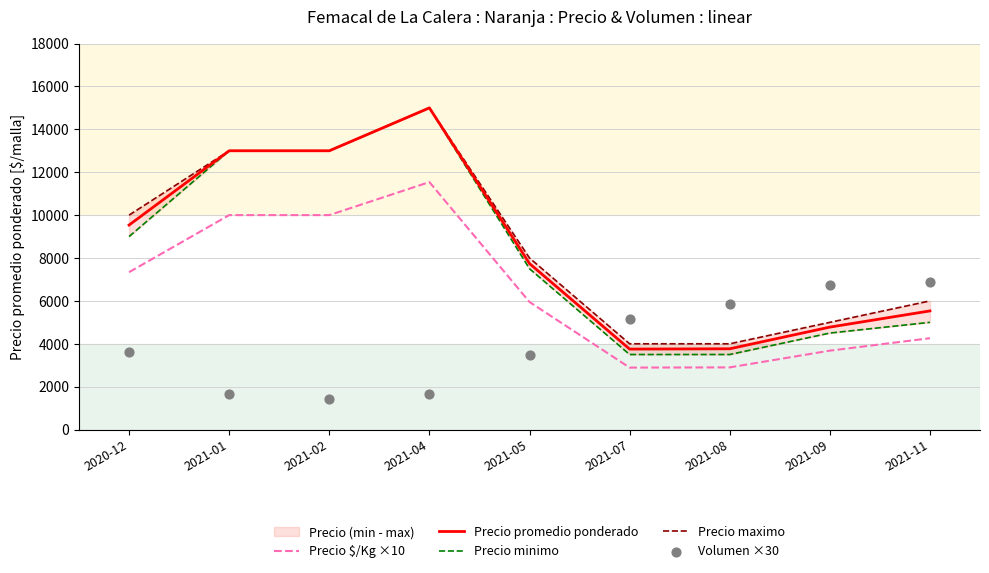

At how many categories does at least one series exceed 2934?

9